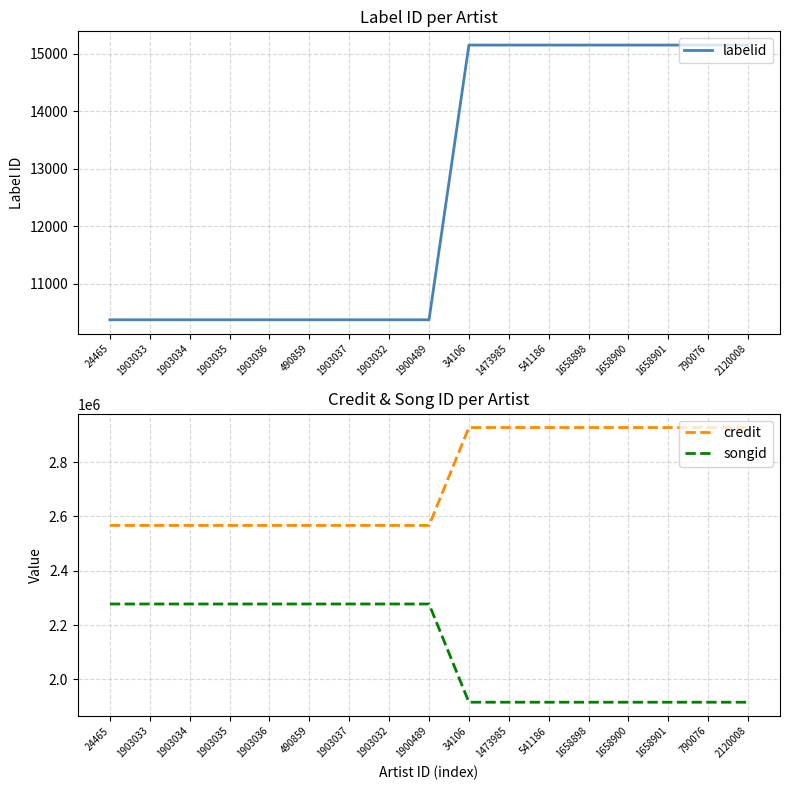

Where is labelid nearest to the value 12759?

24465